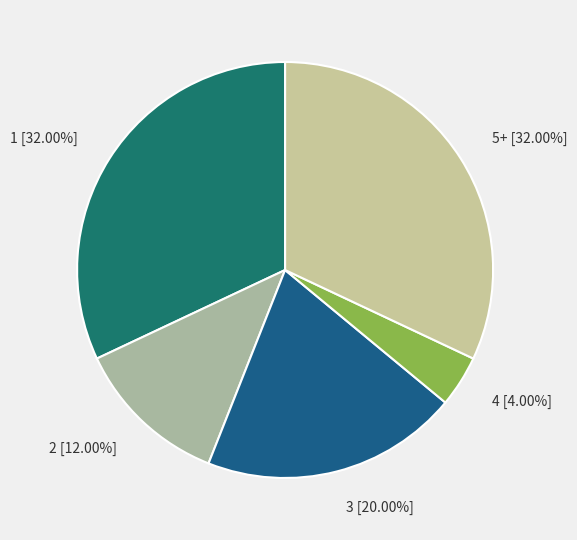

Approximately how many times larger is the value at 3 [20.00%] compared to 1 [32.00%]?

0.6